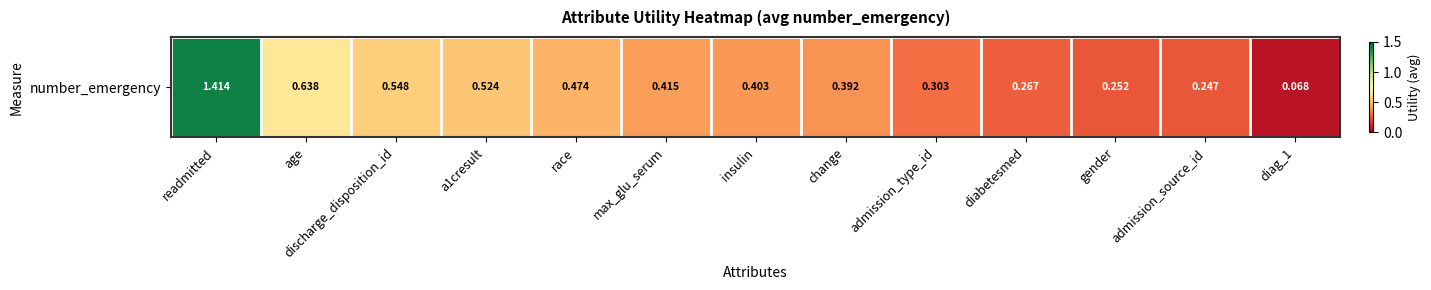

At which category does the chart reach its minimum across all series?

diag_1